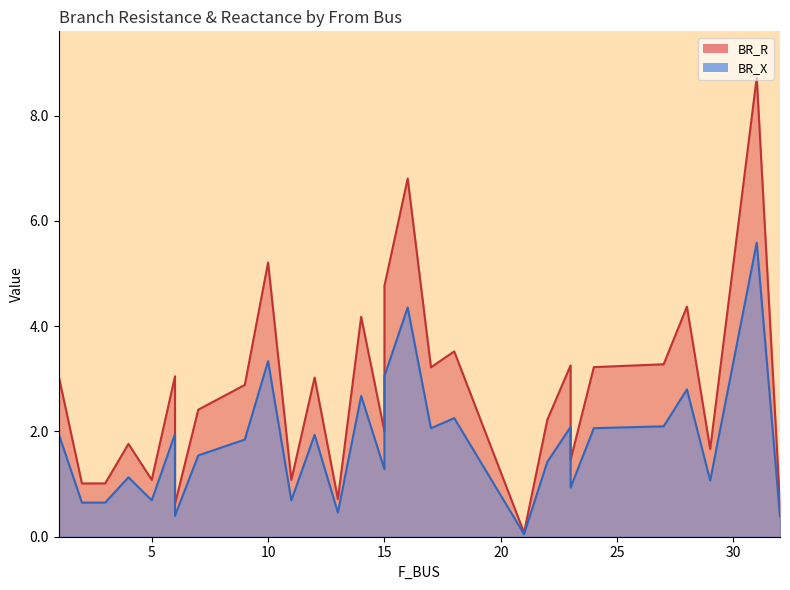

True or false: BR_R and BR_X intersect in this chart.

False